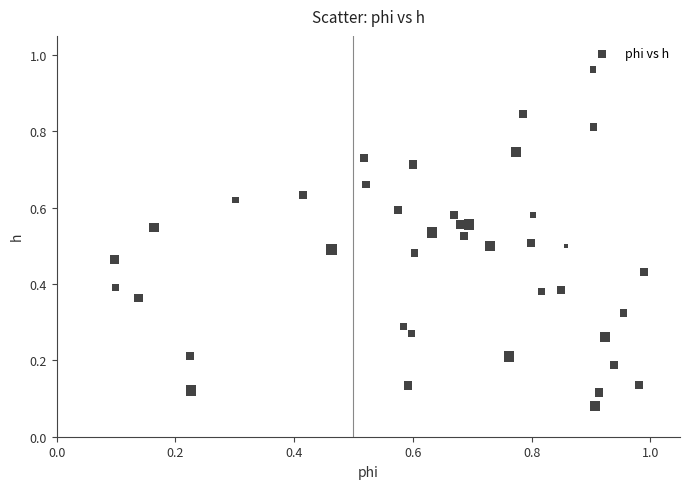

What is the range of X values (max minus min)?

0.9